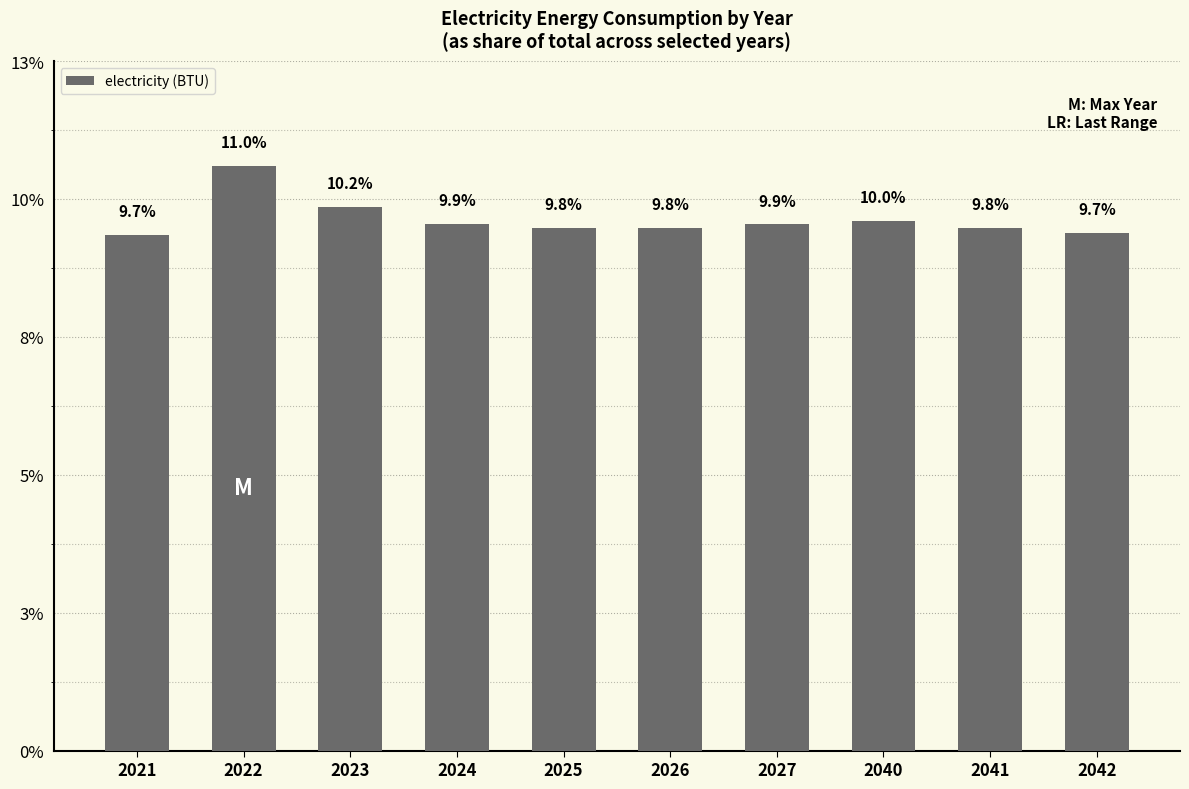

What is the difference between the maximum and minimum values?

21790593378126.8